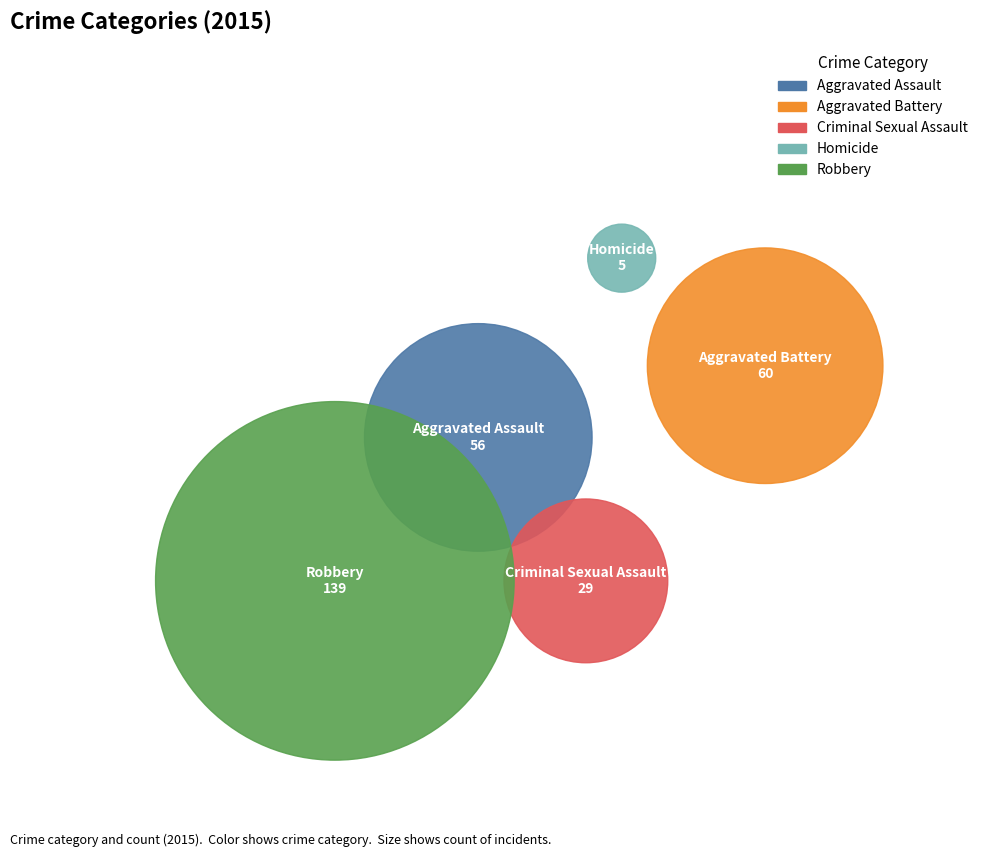

What percentage is the Criminal Sexual Assault slice, to the nearest percent?

10%